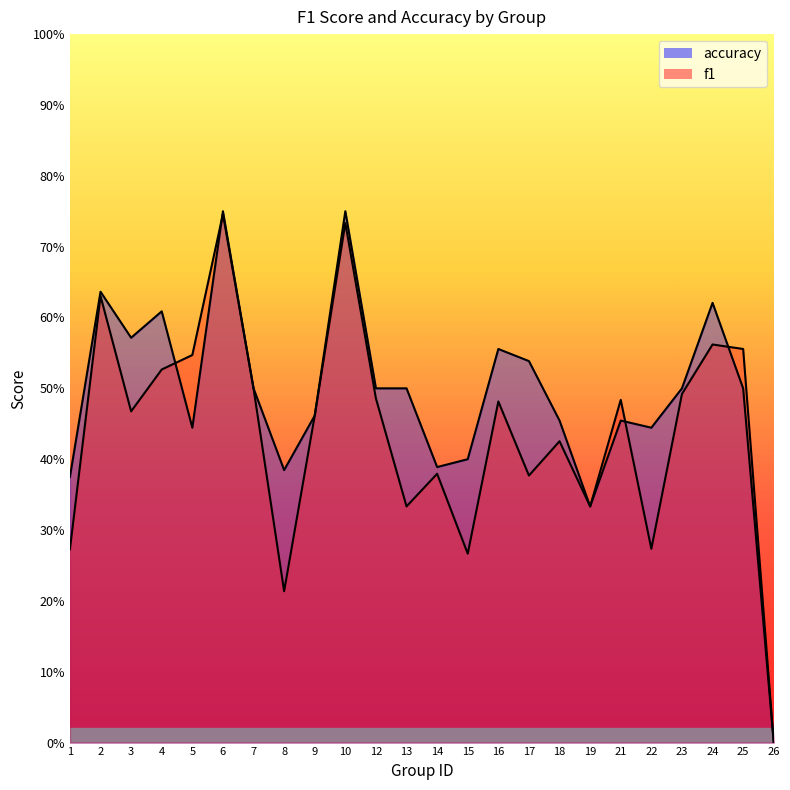

Reading left to right, extract all data points from this chart.

f1: 0.3	0.6	0.5	0.5	0.5	0.7	0.5	0.2	0.5	0.7	0.5	0.3	0.4	0.3	0.5	0.4	0.4	0.3	0.5	0.3	0.5	0.6	0.6	0.0
accuracy: 0.4	0.6	0.6	0.6	0.4	0.8	0.5	0.4	0.5	0.8	0.5	0.5	0.4	0.4	0.6	0.5	0.5	0.3	0.5	0.4	0.5	0.6	0.5	0.0